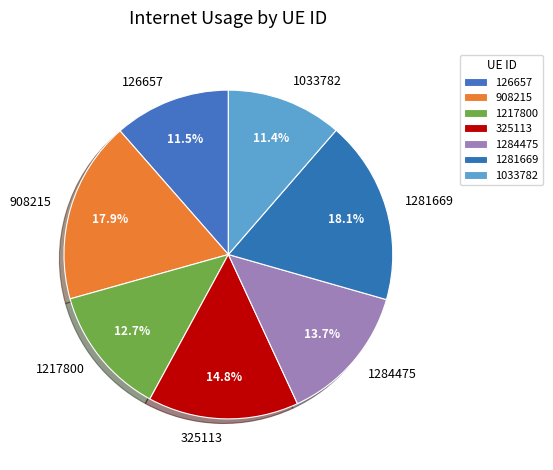

To the nearest percent, what portion does 325113 represent?

15%